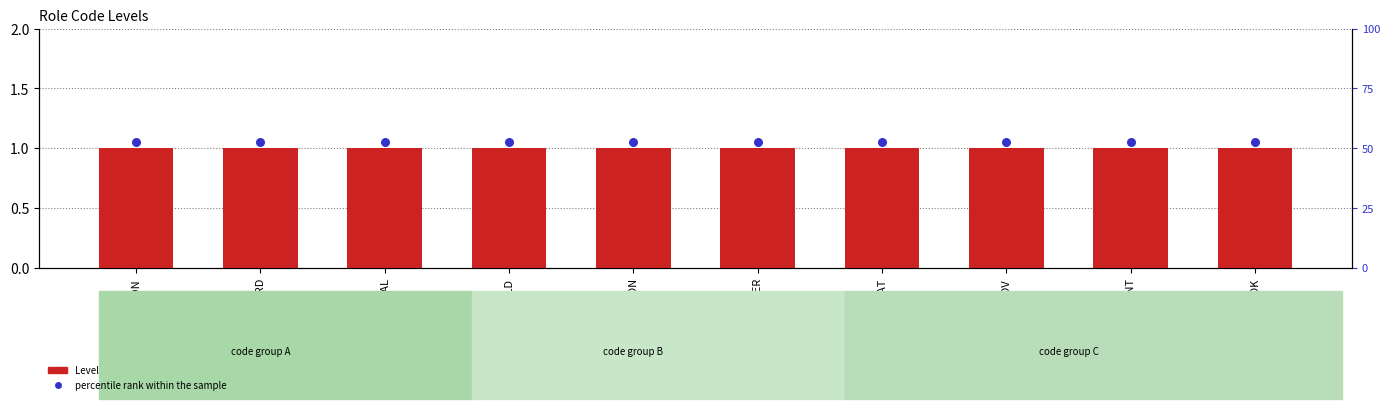

Which series reaches the maximum Y coordinate?

percentile rank within the sample